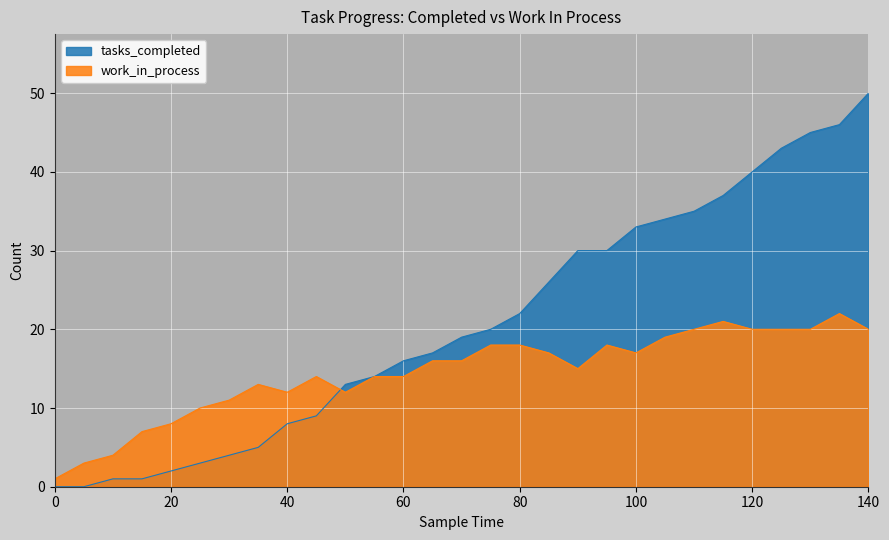

At how many categories does at least one series exceed 19?

14